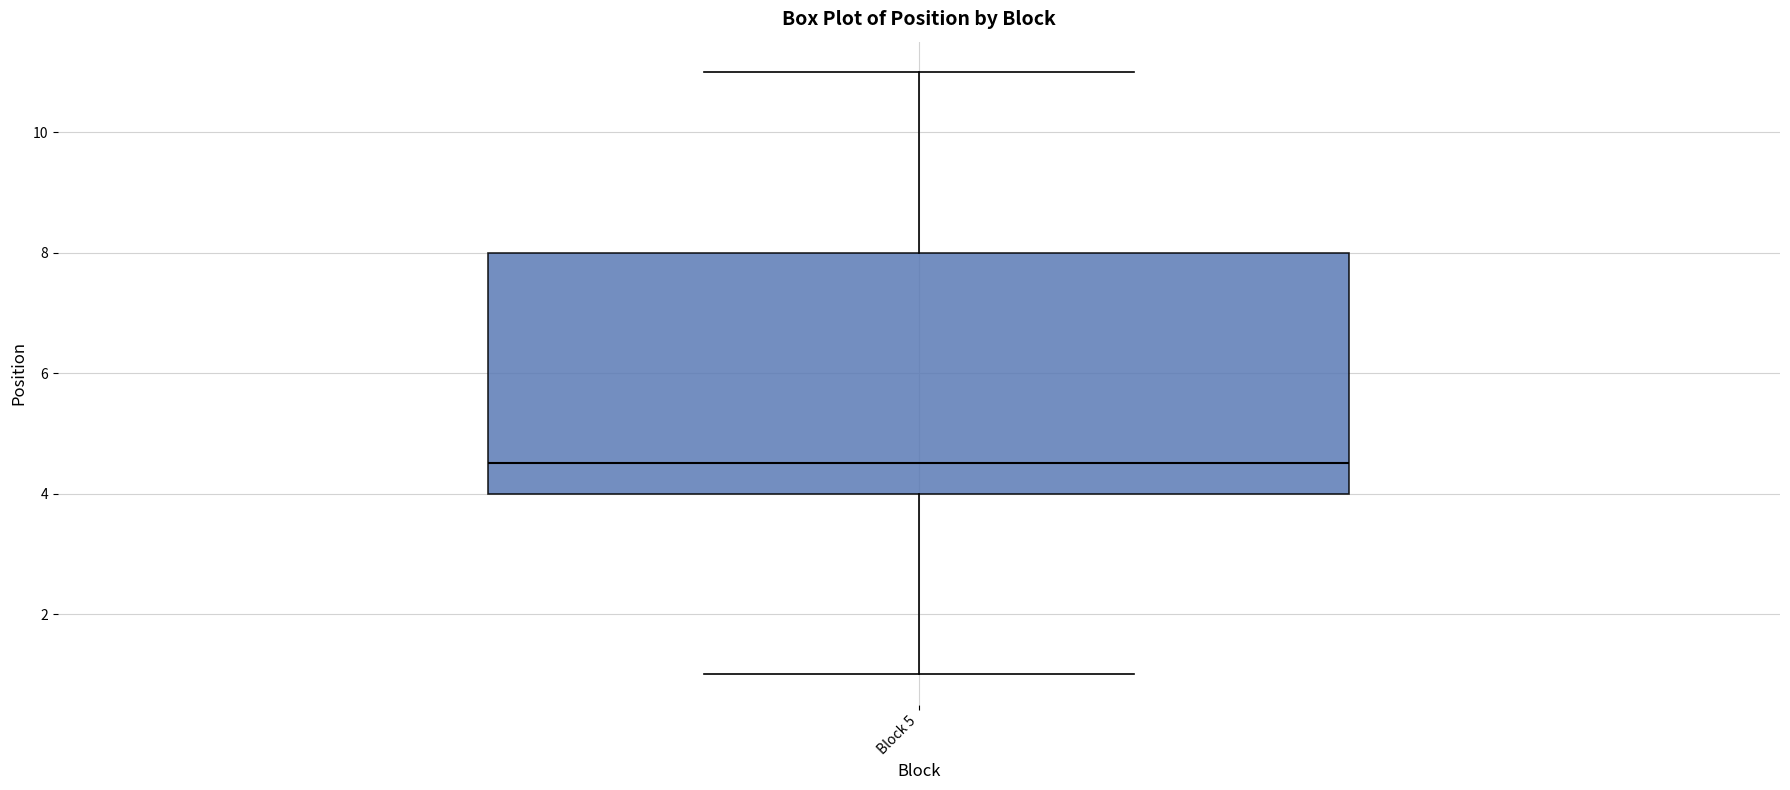

Read this box plot against the y-axis: the position of the median line, the range covered by the box, and the ends of both whiskers. The values are not printed on the chart, so give them approximately, as read against the axis.

median 4.6, box 4.0 to 8.0, whiskers 1.0 to 11.0